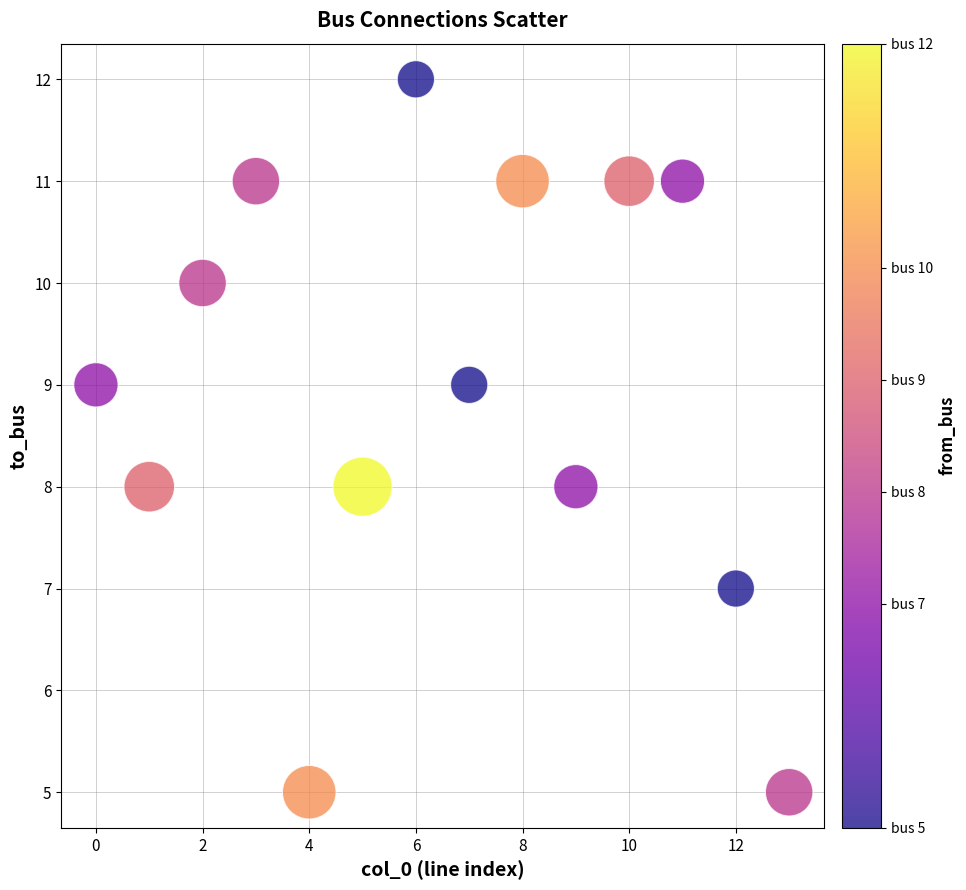

What is the range of Y values (max minus min)?

7